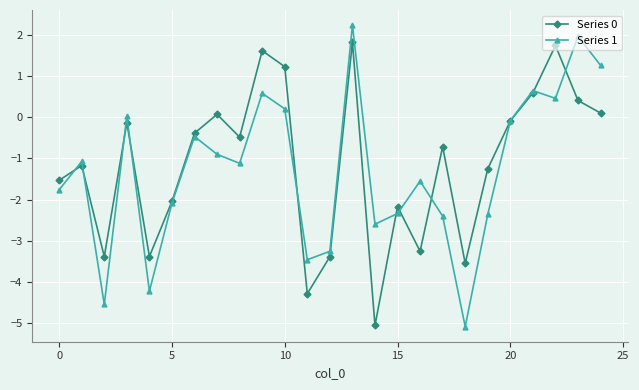

True or false: Series 1 has more than 1 interior local peaks.

True